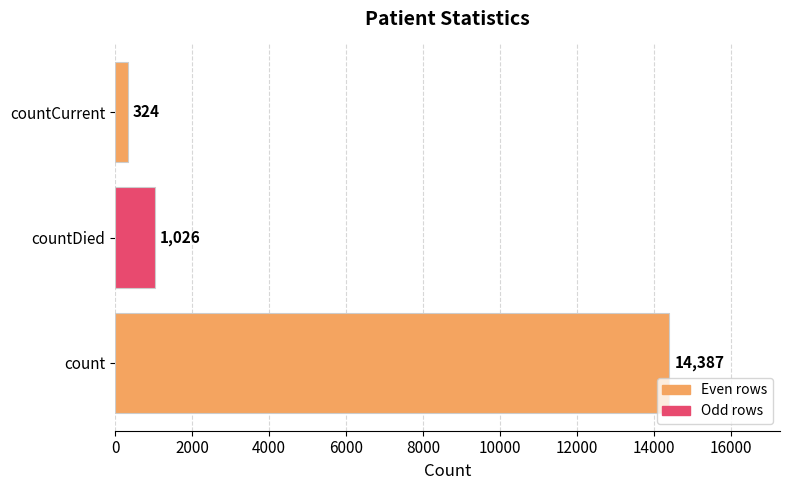

What is the difference between the maximum and minimum values?

14063